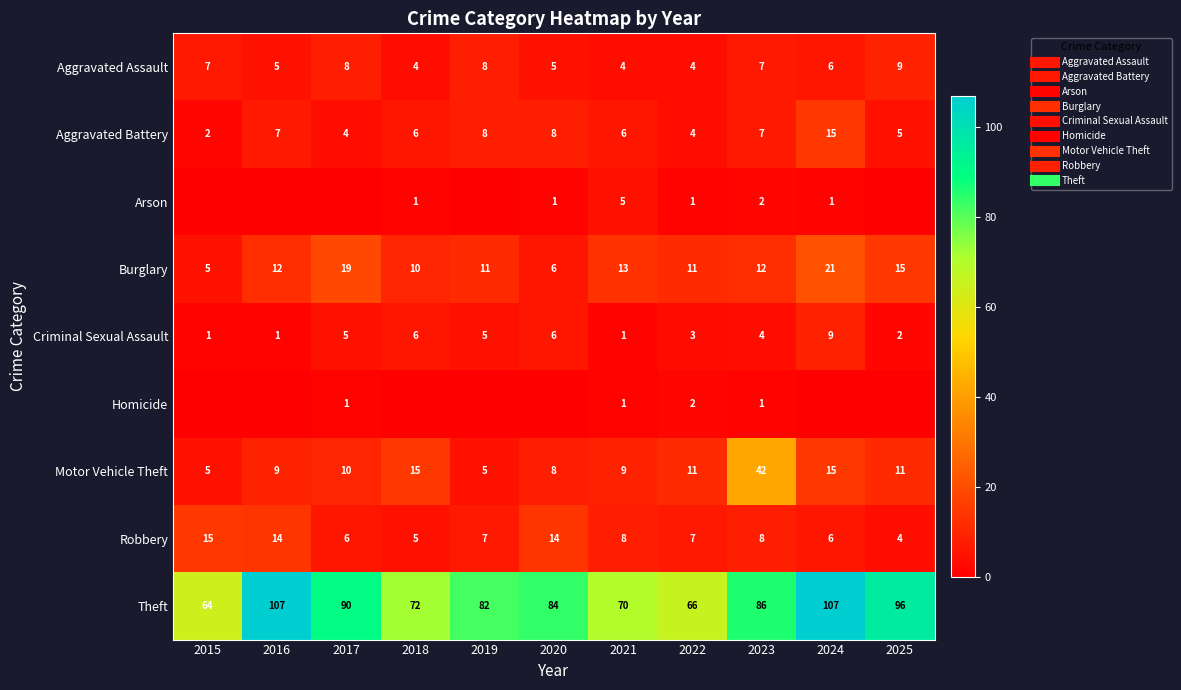

What is the difference between the maximum and minimum values in the Homicide series?

2